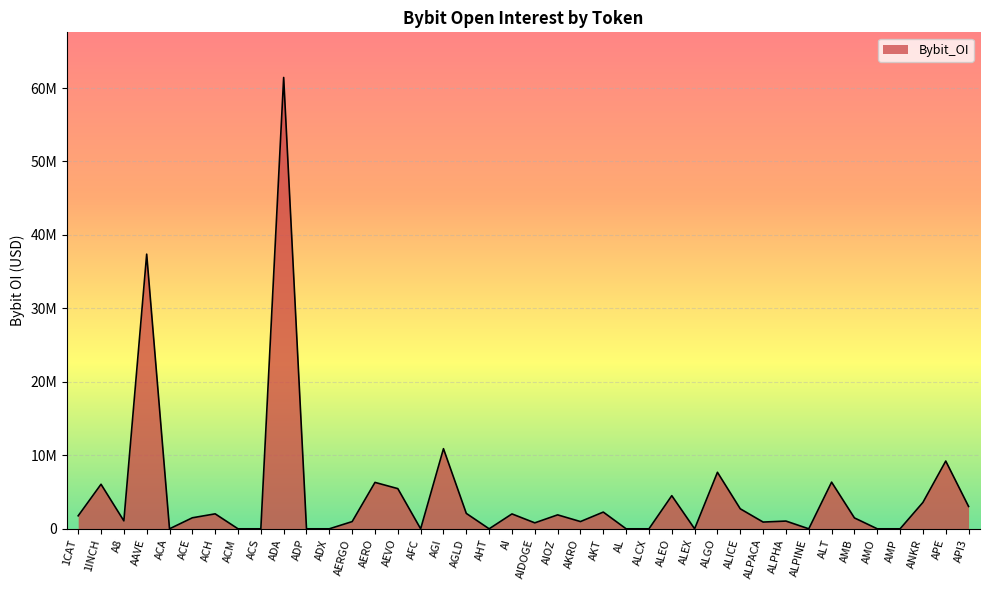

At which label does the data first exceed 1499456?

1CAT